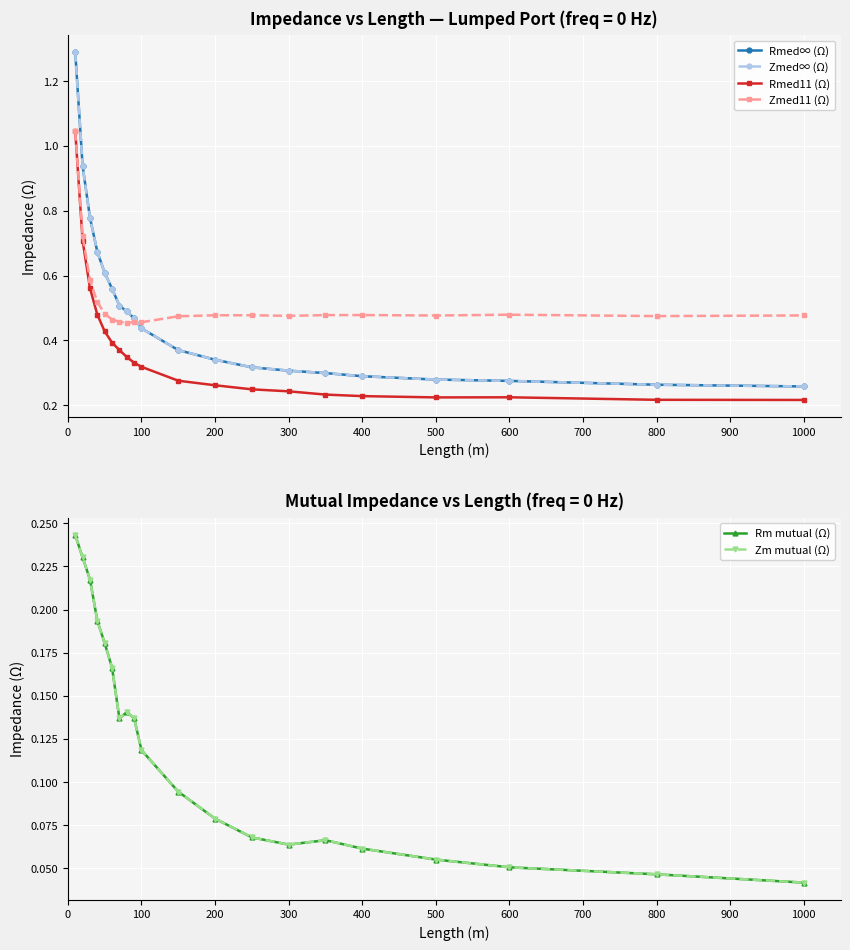

What is the maximum value shown in the chart?

1.3